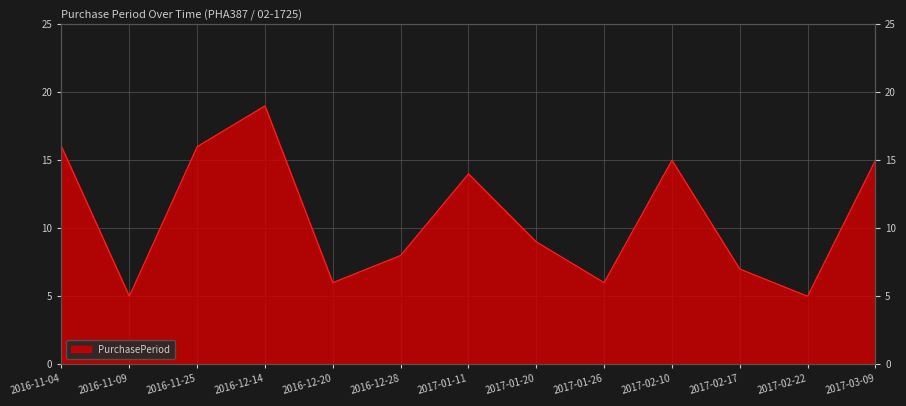

Does the chart display data point markers on the line(s)?

No